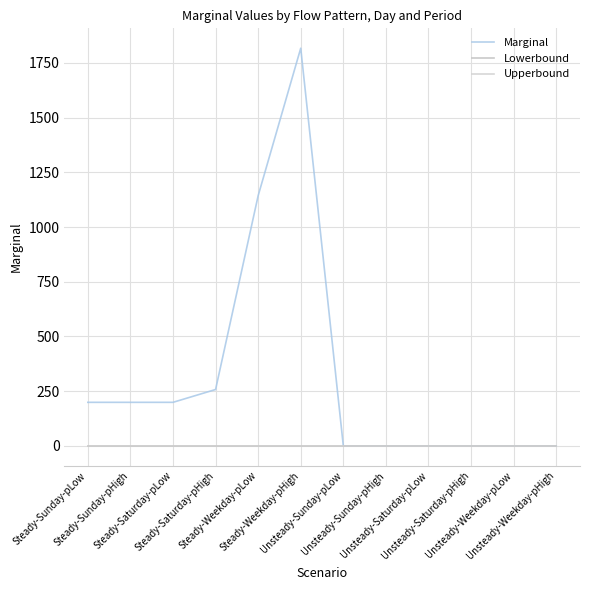

Which series has the widest spread of values?

Marginal